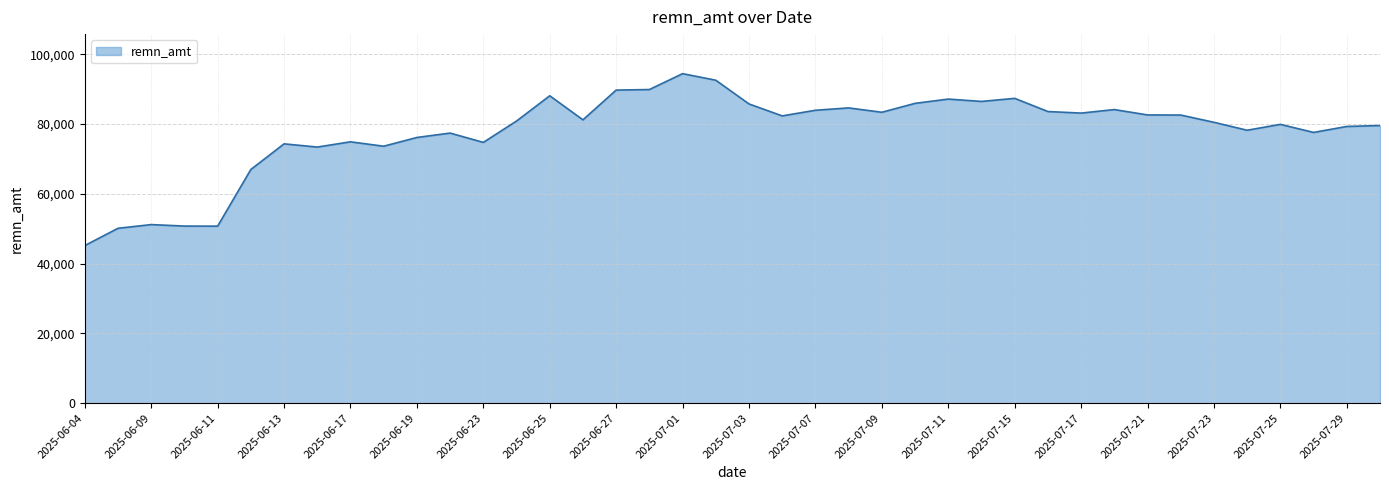

What is the sum of all values?

3114285